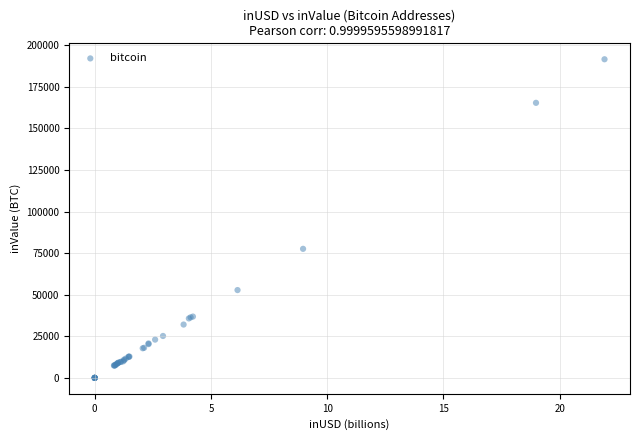

What Y value in the scatter plot is closest to 95753?

77559.9